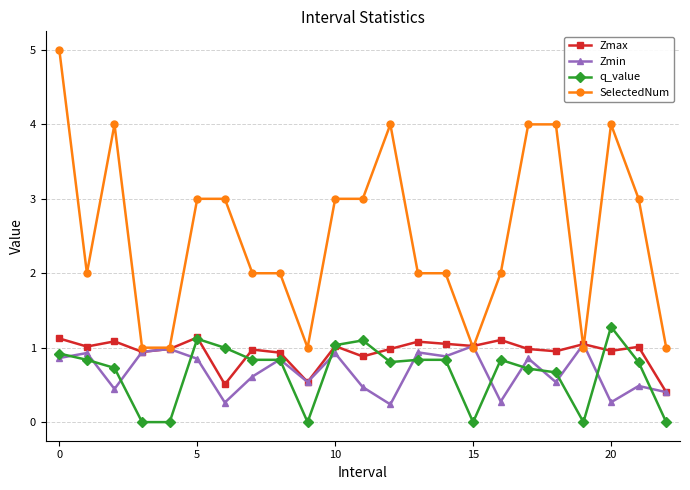

True or false: Zmin and q_value cross at least once.

True